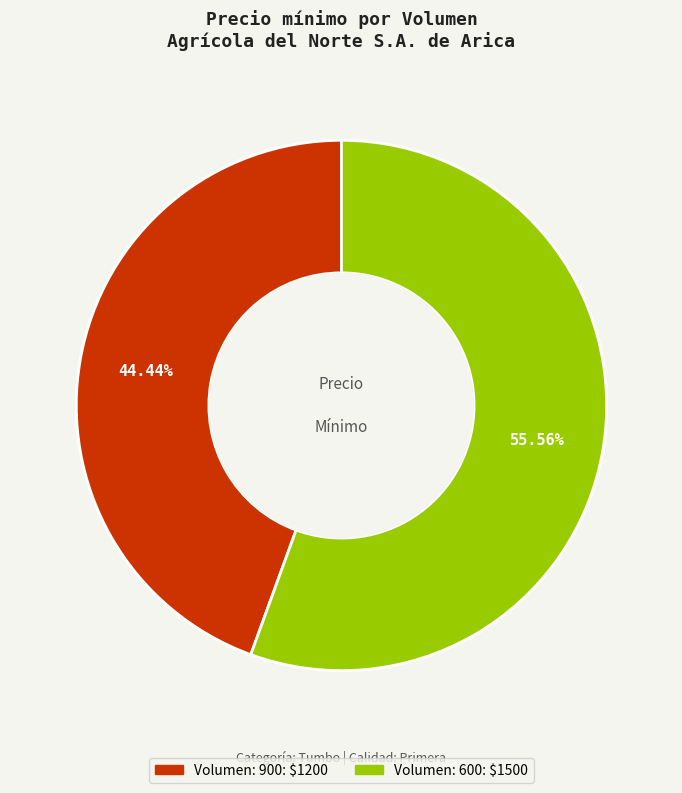

Which category has the biggest portion of the pie?

Volumen: 600